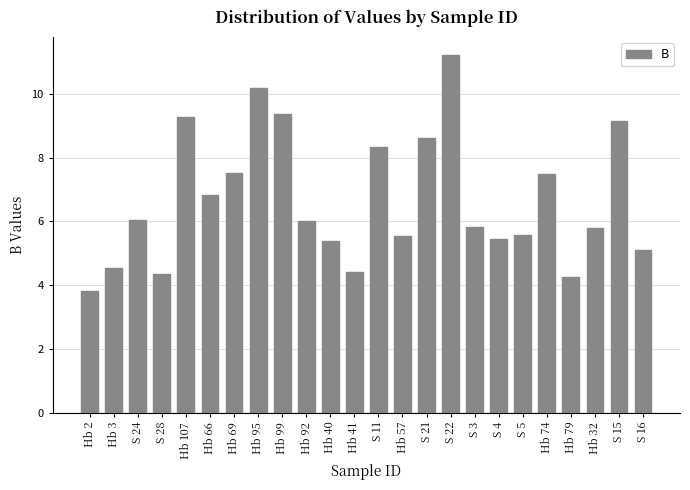

What is the value of the 21st bar from the left?

4.3